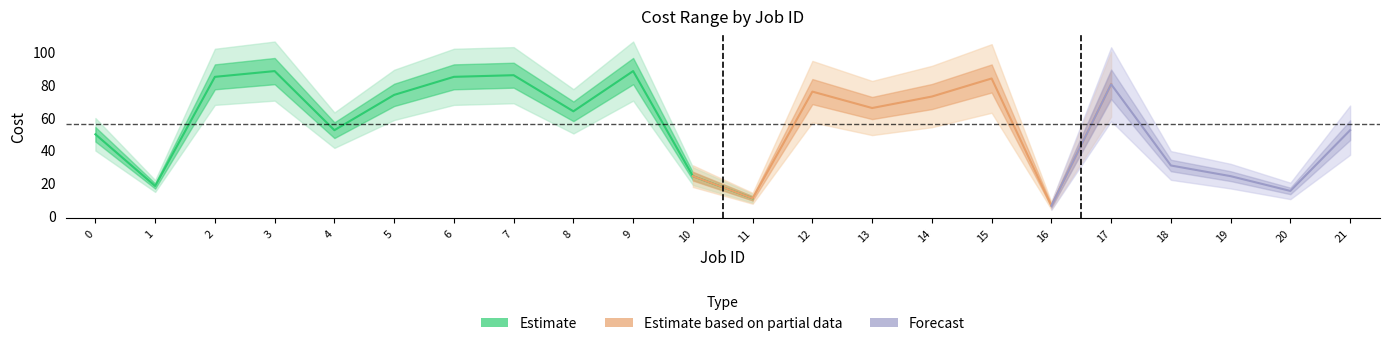

What is the spread (max minus min) of values at 11?

3